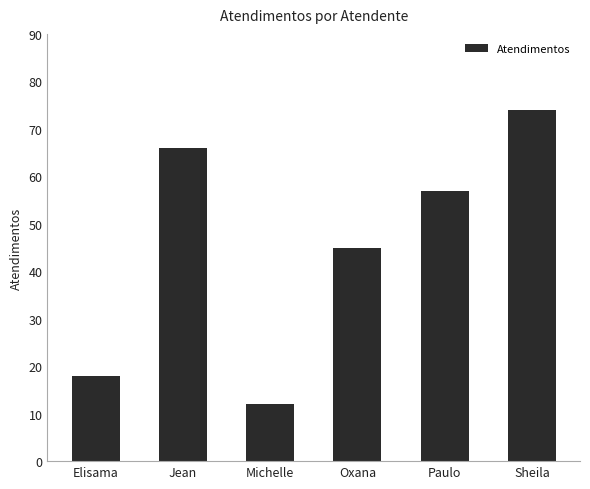

What is the smallest value displayed?

12